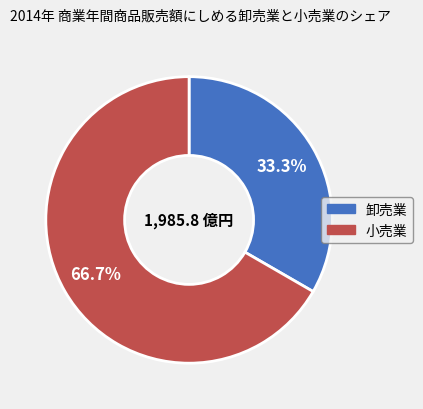

Is there a majority slice in this chart?

Yes